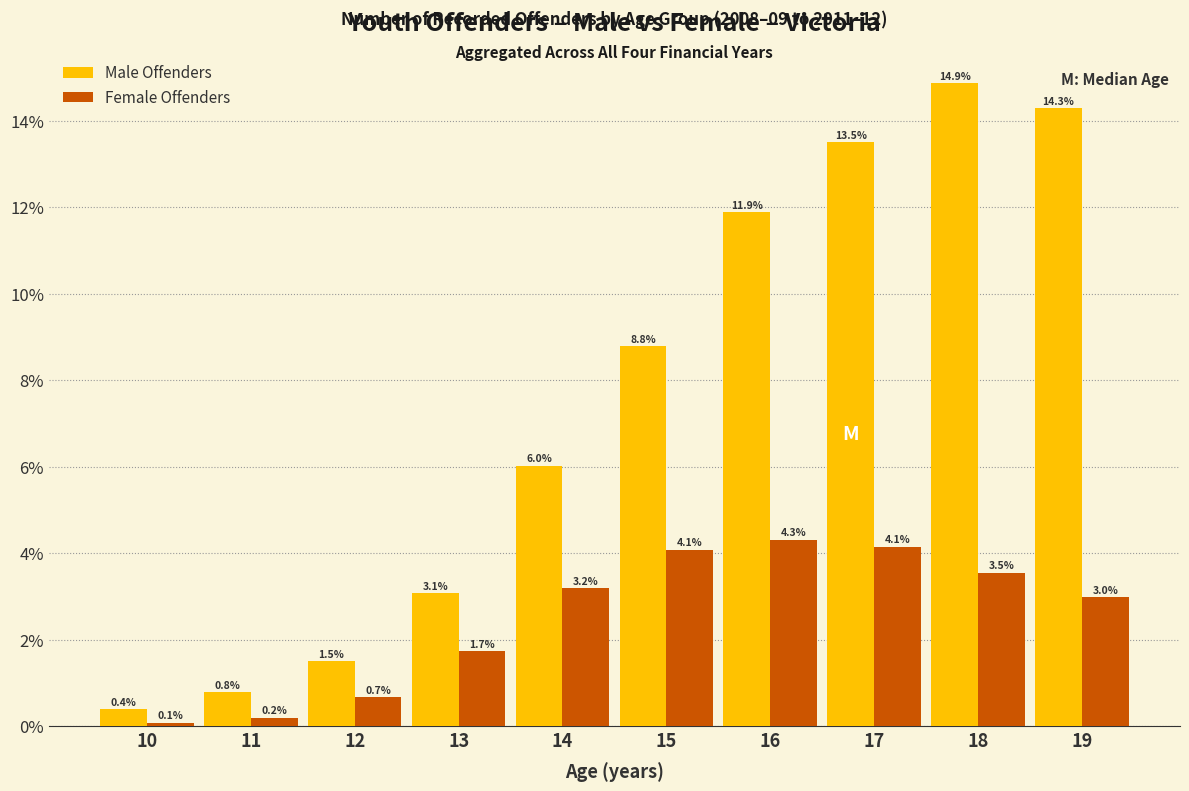

Reading left to right, what are all the values shown in this chart?

Male Offenders: 0.4	0.8	1.5	3.1	6.0	8.8	11.9	13.5	14.9	14.3
Female Offenders: 0.1	0.2	0.7	1.7	3.2	4.1	4.3	4.1	3.5	3.0